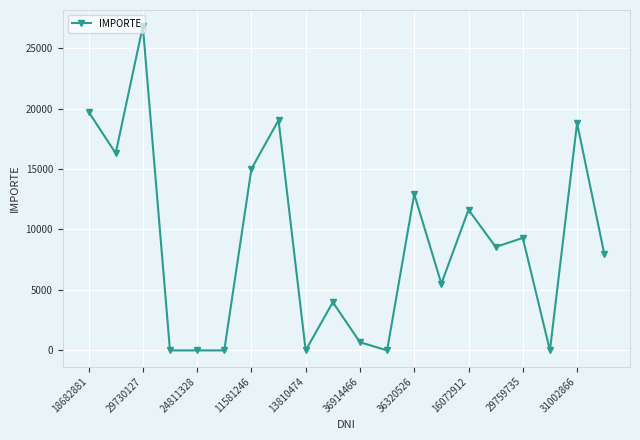

What is the greatest value displayed?

26803.7